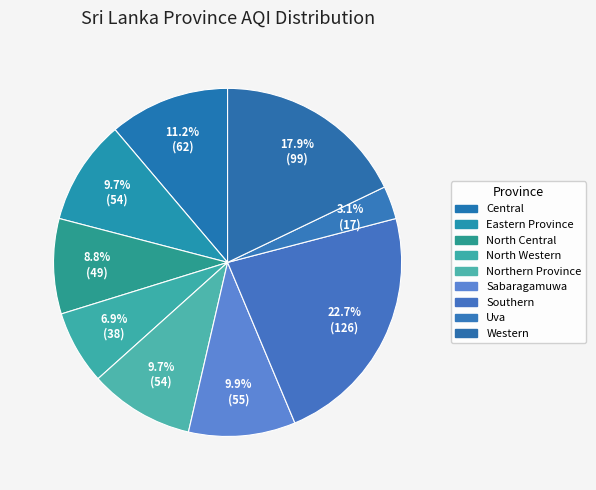

What is the largest slice in the pie chart?

Southern